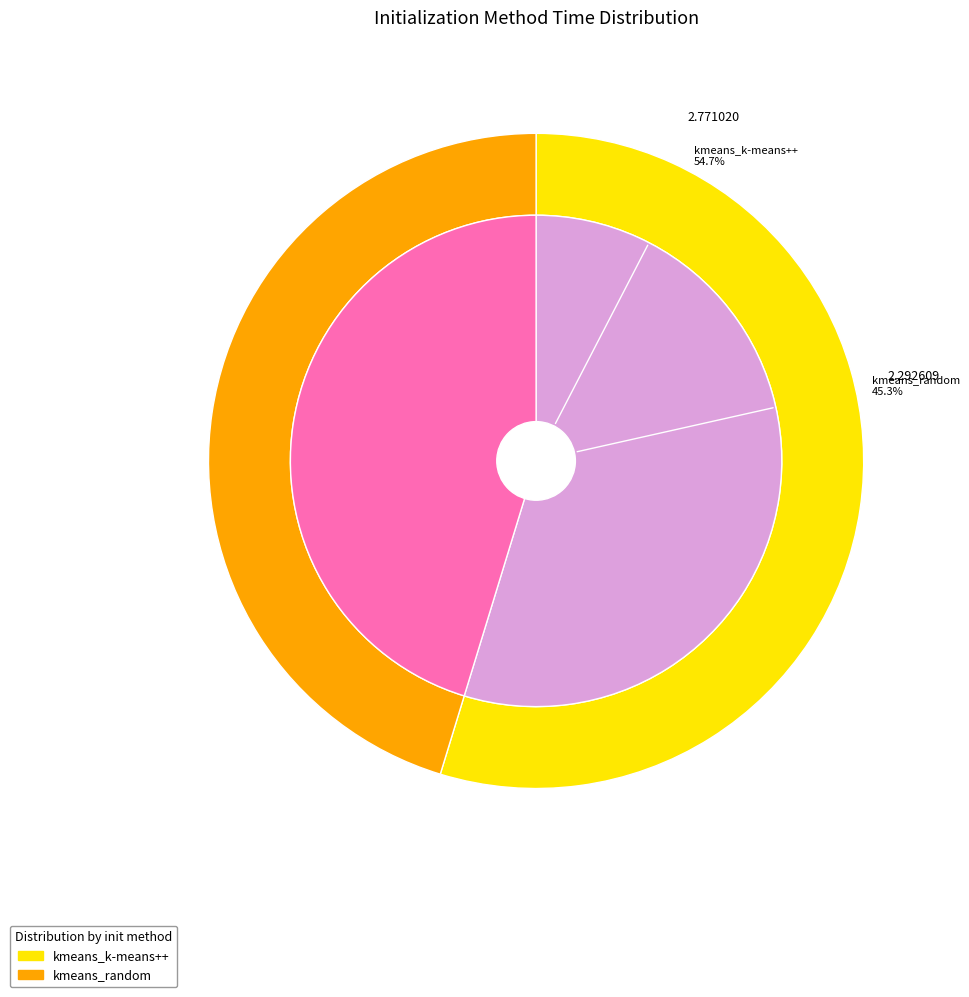

Which category has the smallest portion of the pie?

kmeans_random